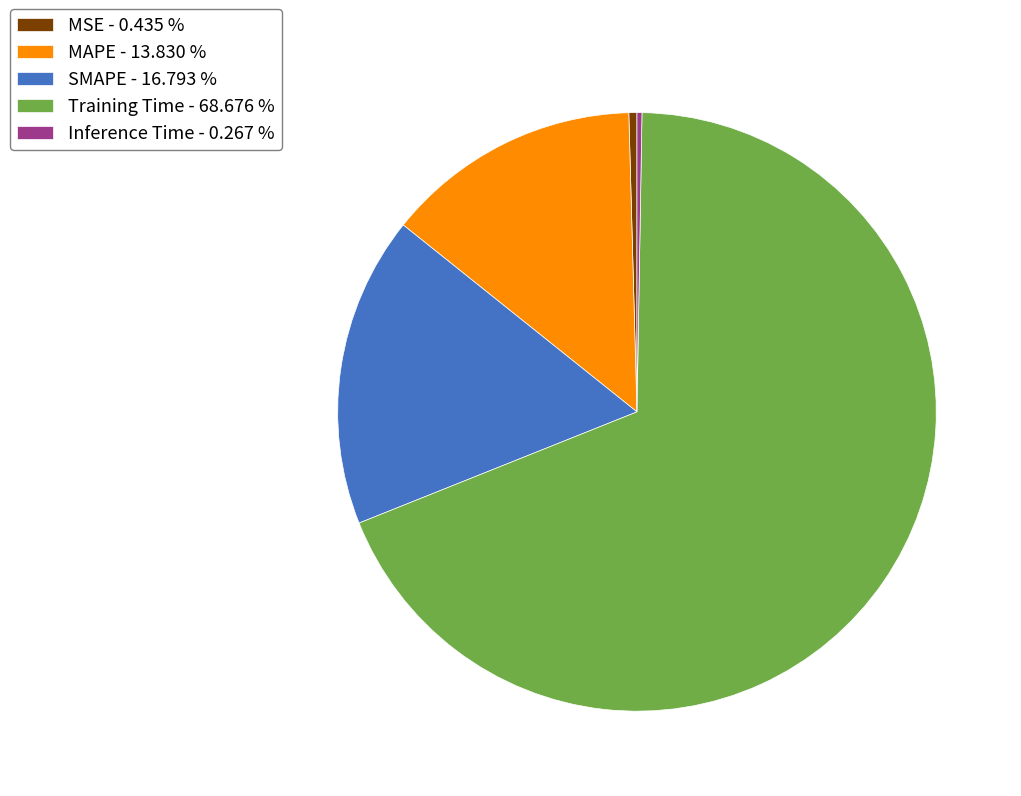

Does MAPE - 13.830 % represent more than half of the total?

No